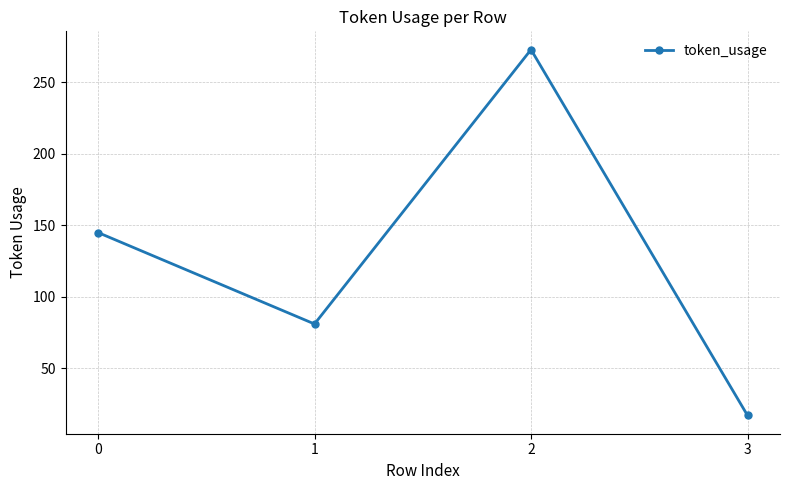

Reading right to left, extract all data points from this chart.

3=17	2=273	1=81	0=145